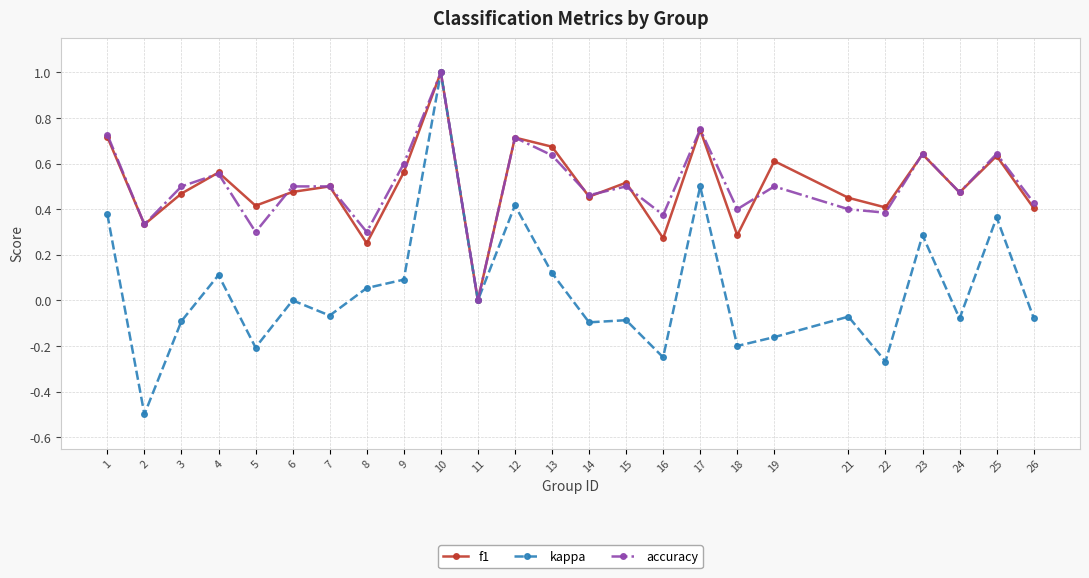

Which series has the largest range (max minus min)?

kappa